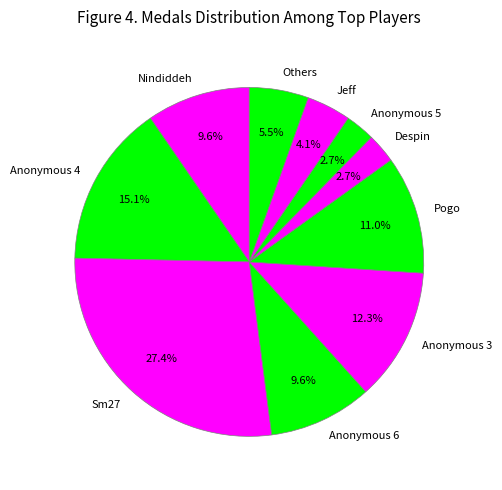

True or false: Sm27 accounts for 27% of the total.

True